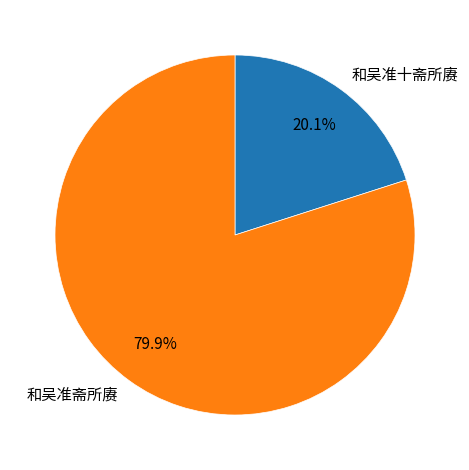

What is the smallest slice in the pie chart?

和吴准十斋所赓